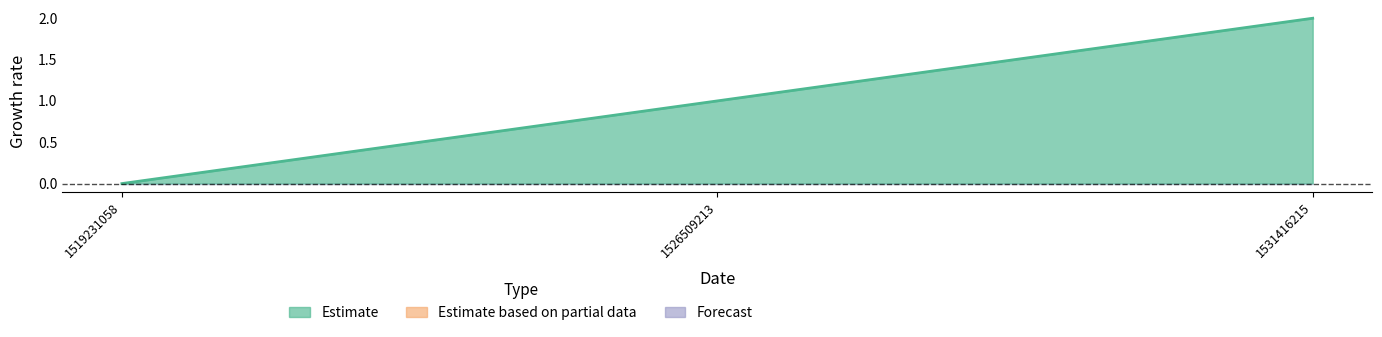

List the labels in order of value, smallest first.

1519231058, 1526509213, 1531416215